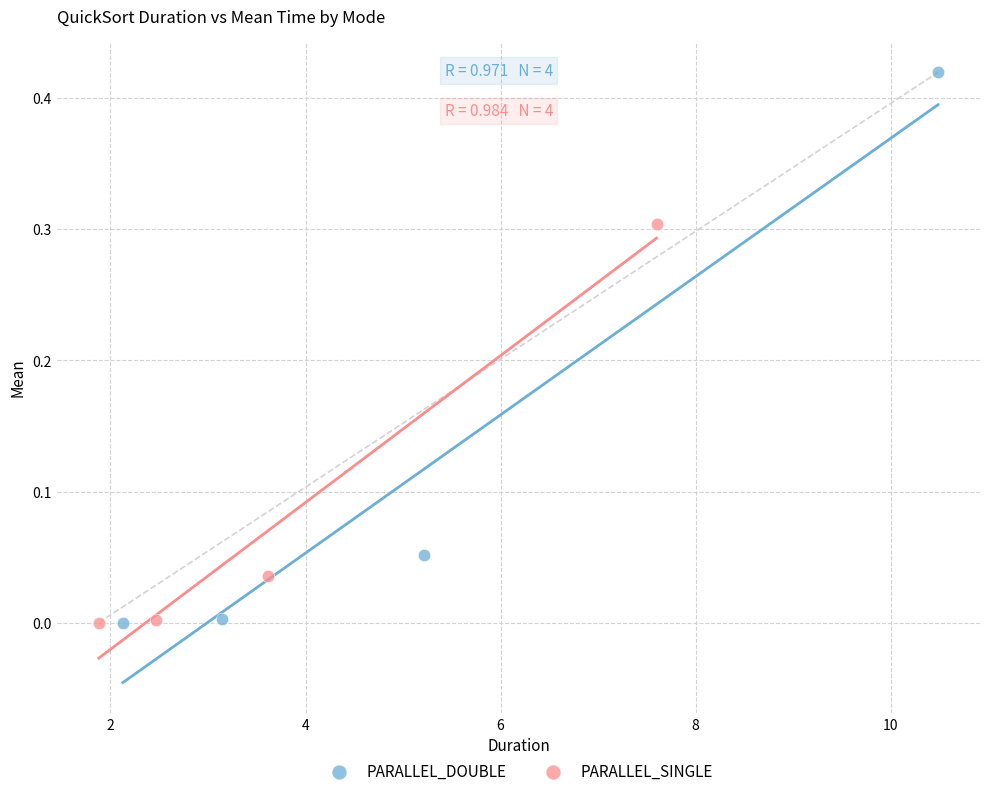

Which series has the largest Y range (max minus min)?

PARALLEL_DOUBLE